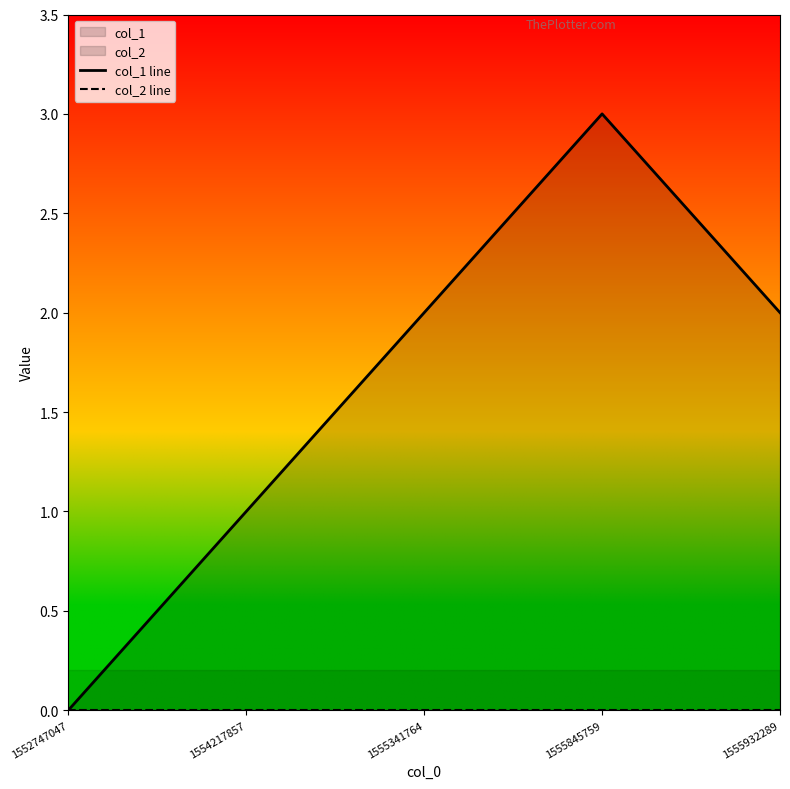

How many values in the col_1 line series exceed 2?

1